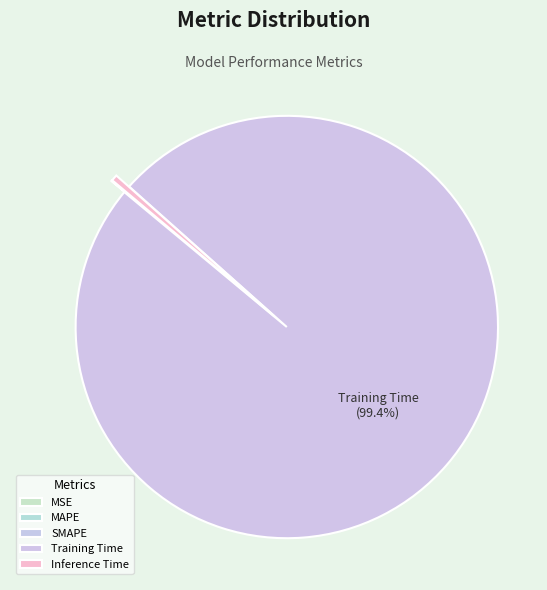

What portion of the pie excludes MSE?

100.0%